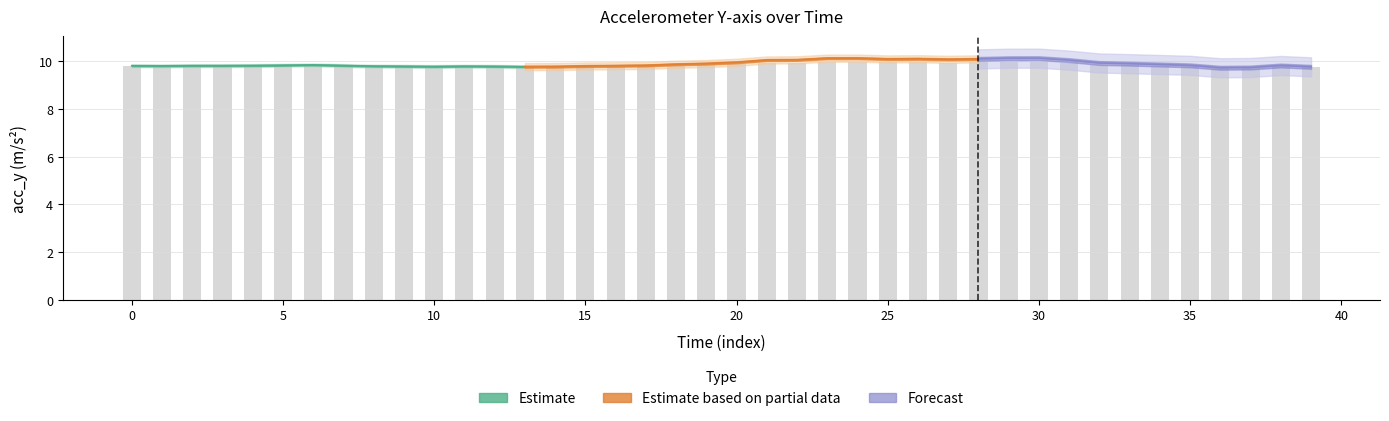

What is the difference between the maximum and minimum values?

0.2